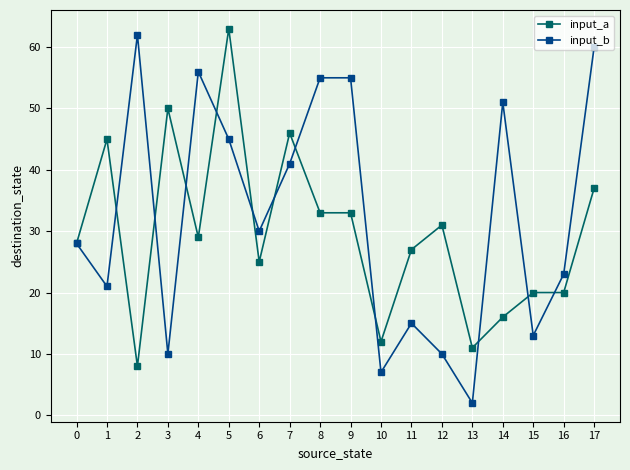

Which series has the largest range (max minus min)?

input_b